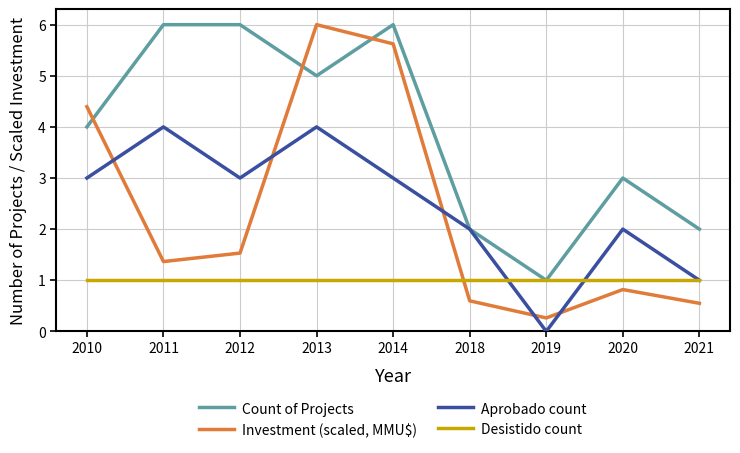

What is the average value of the Aprobado count series?

2.4